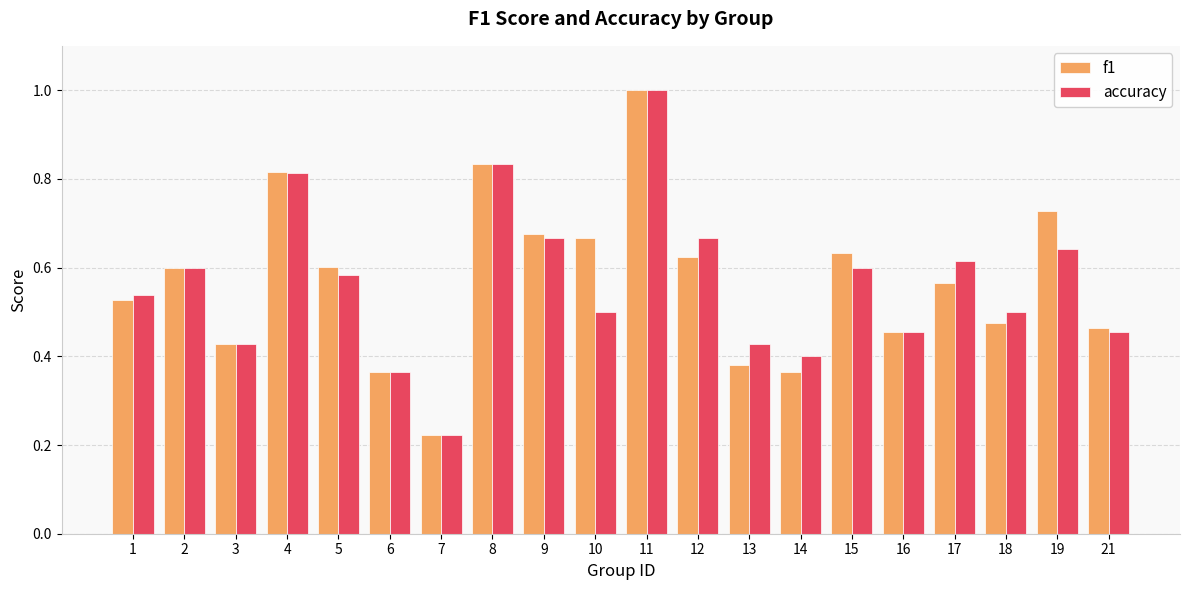

Count the number of data series in this chart.

2